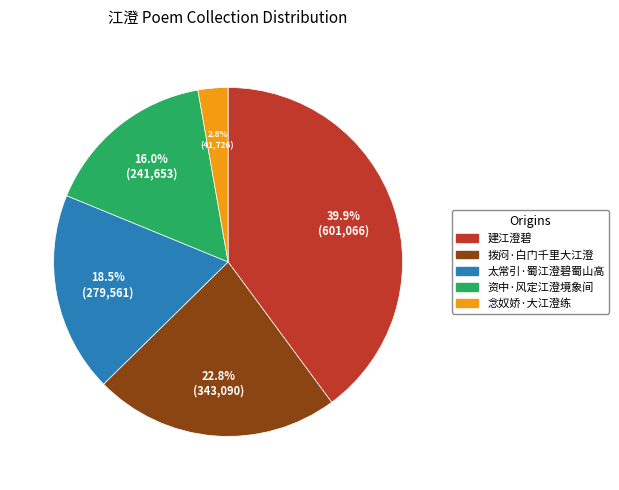

Does 念奴娇·大江澄练 account for over 50% of the chart?

No